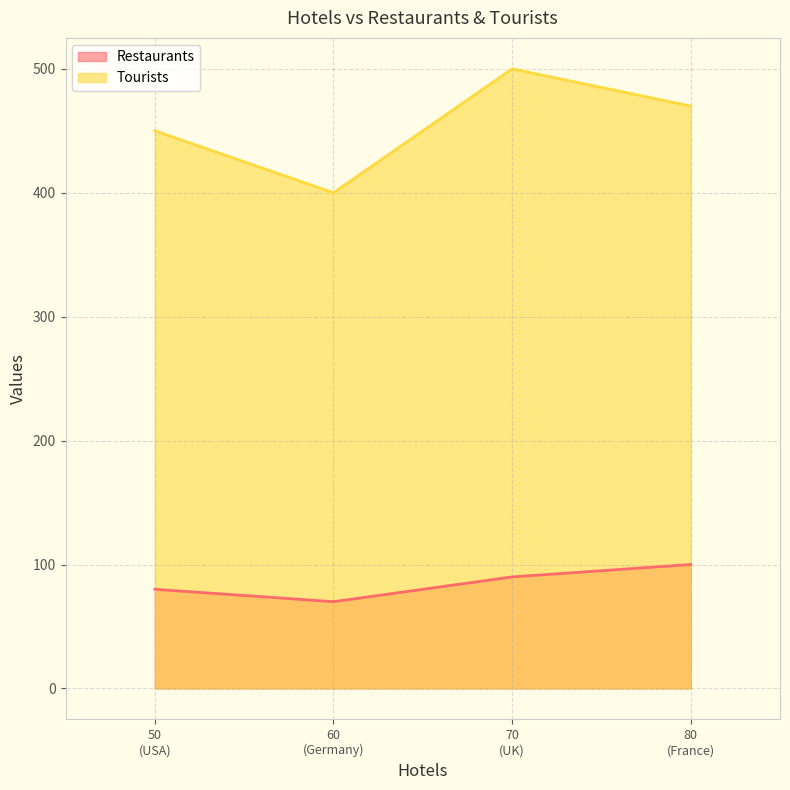

At which label does Restaurants reach its minimum?

60
(Germany)